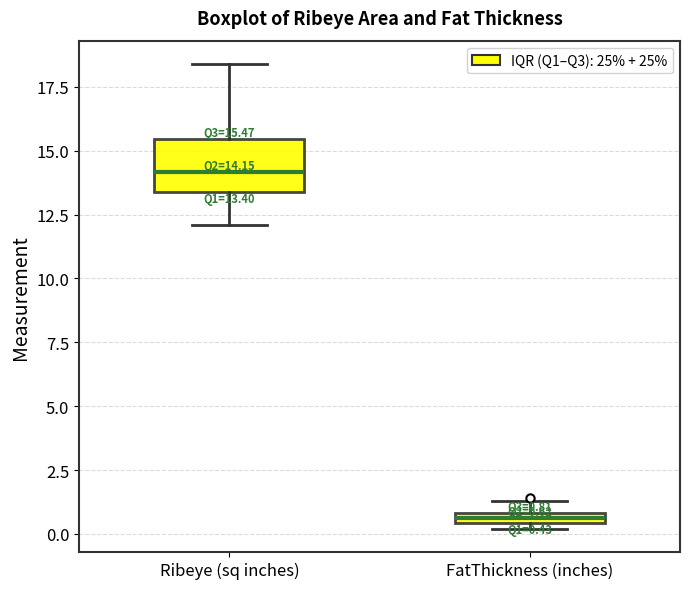

Which box has the highest median line?

Ribeye (sq inches)